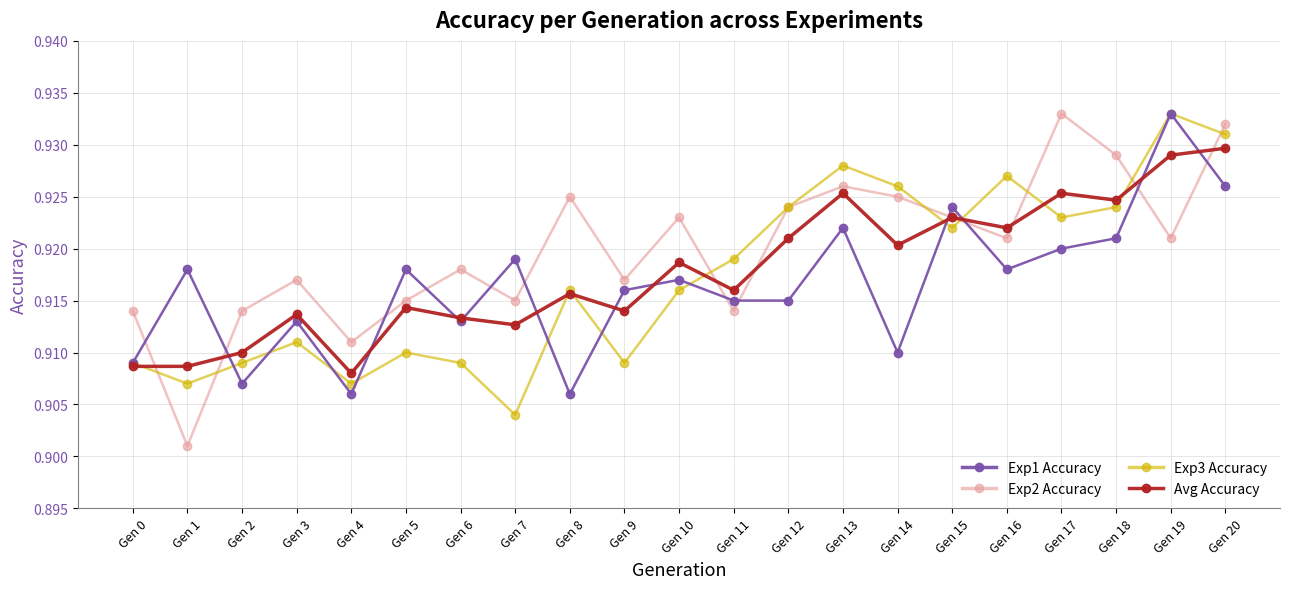

Where is the first local maximum for Avg Accuracy?

Gen 3